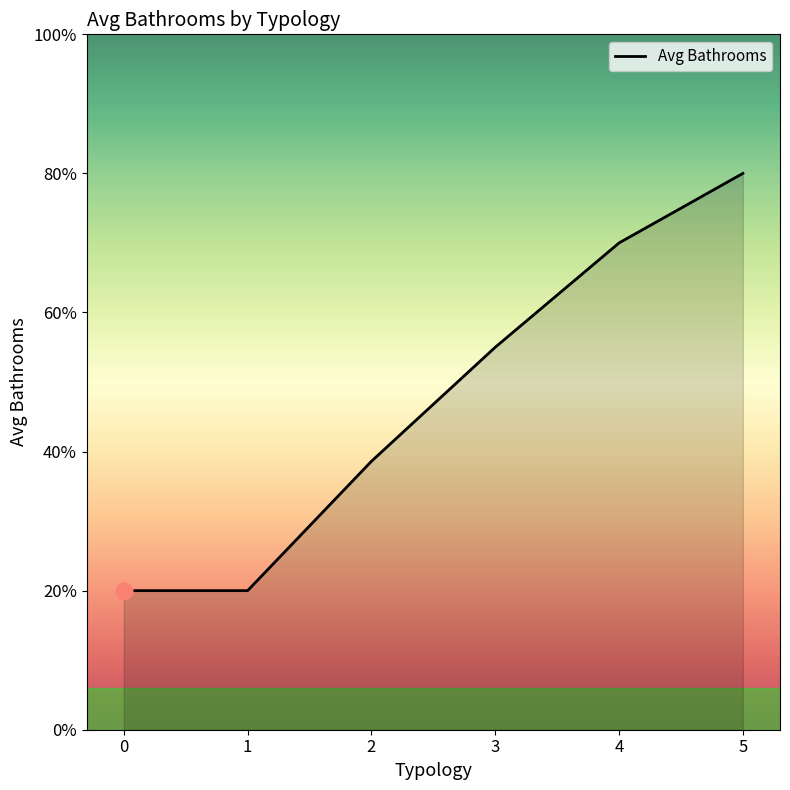

Does the chart display data point markers on the line(s)?

No